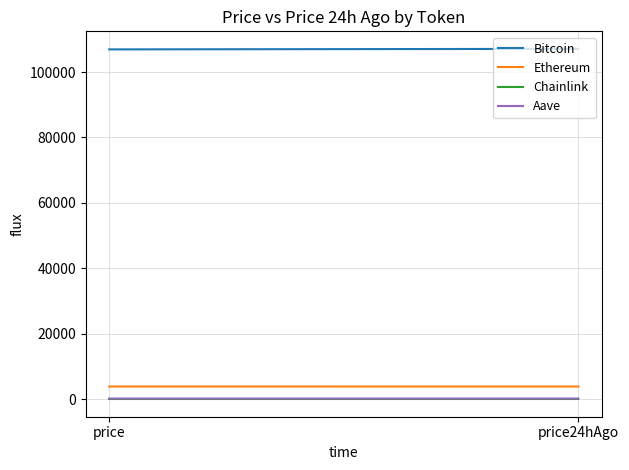

At how many categories does at least one series exceed 98619?

2